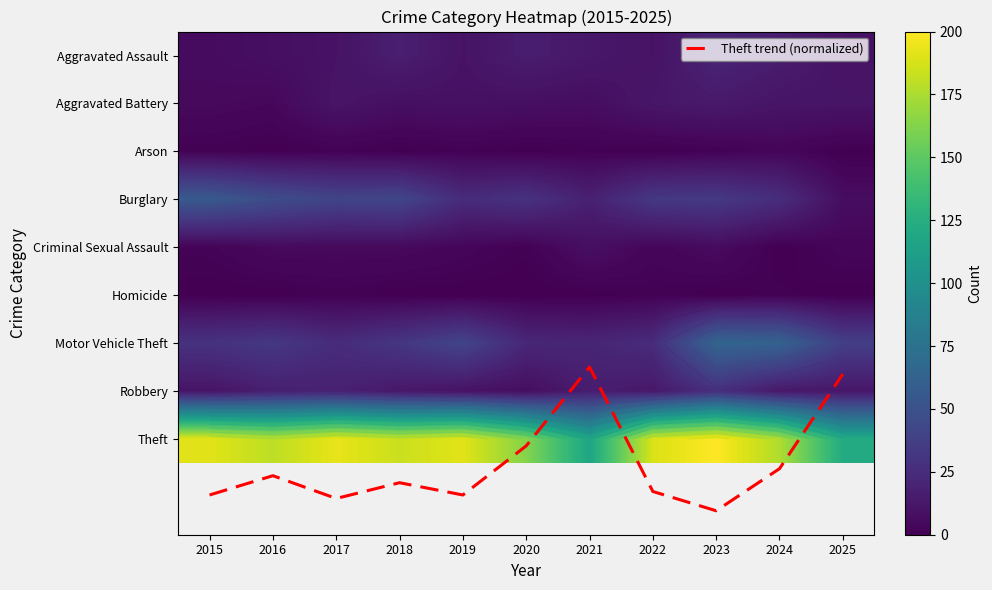

The Theft trend (normalized) series shows 9.1 at 2022. True or false?

True